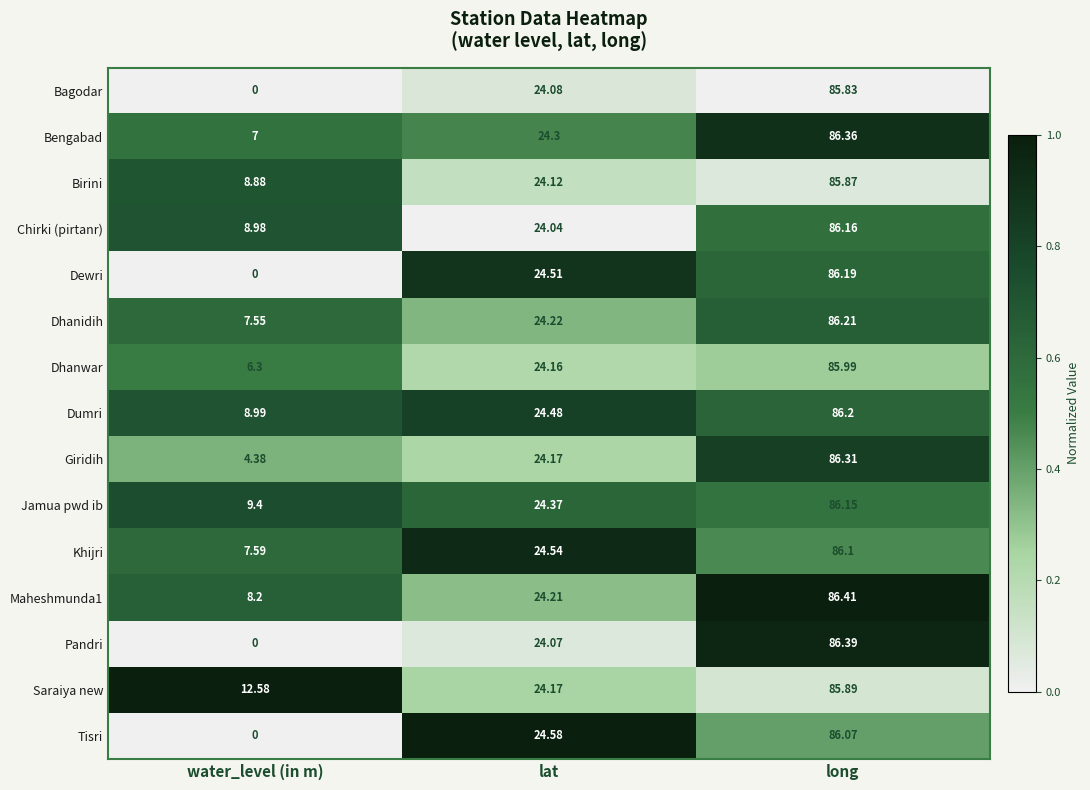

Where is Khijri nearest to the value 46?

lat